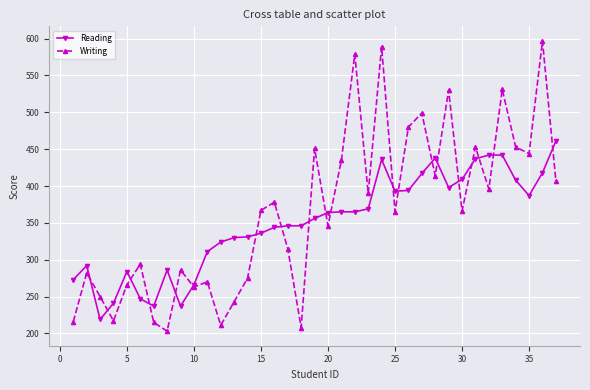

Which series has the largest range (max minus min)?

Writing